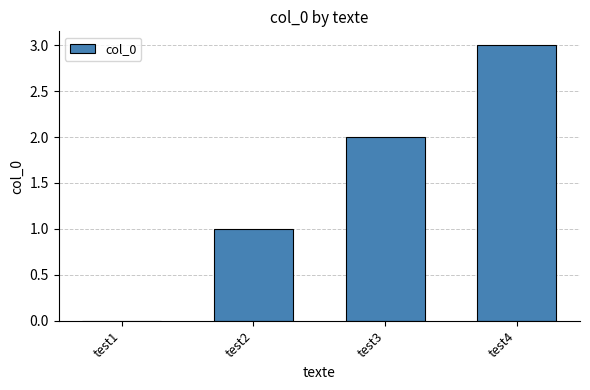

At which category does the chart reach its peak across all series?

test4